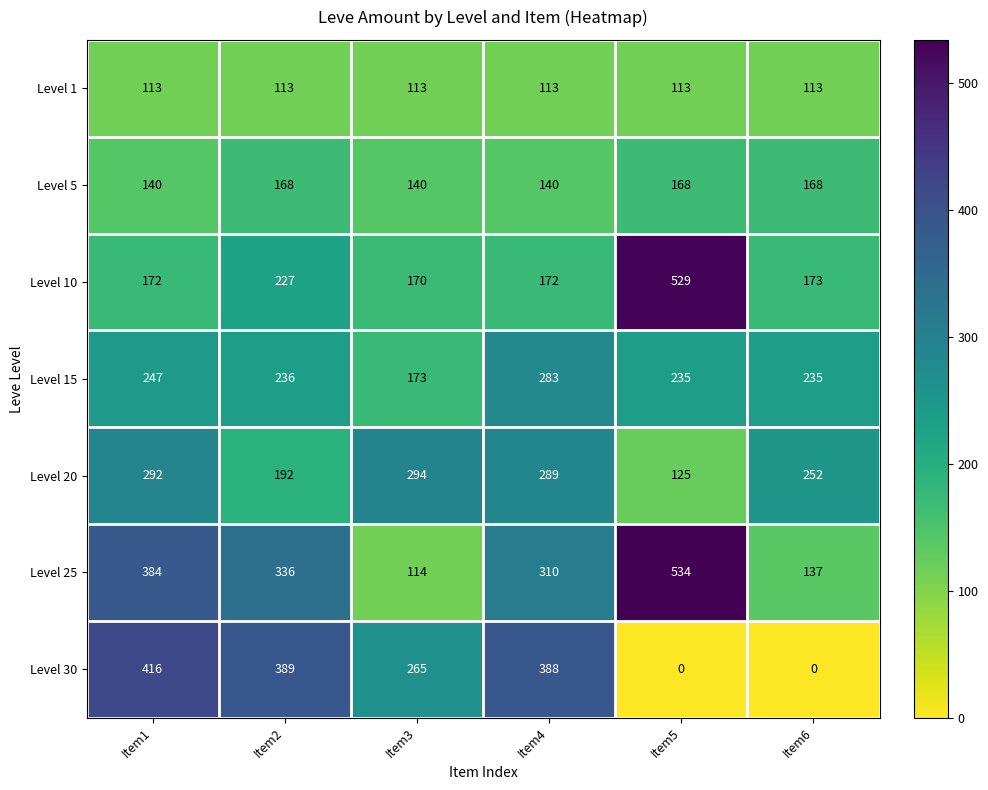

List the series in order of their peak value, lowest first.

Level 1, Level 5, Level 15, Level 20, Level 30, Level 10, Level 25